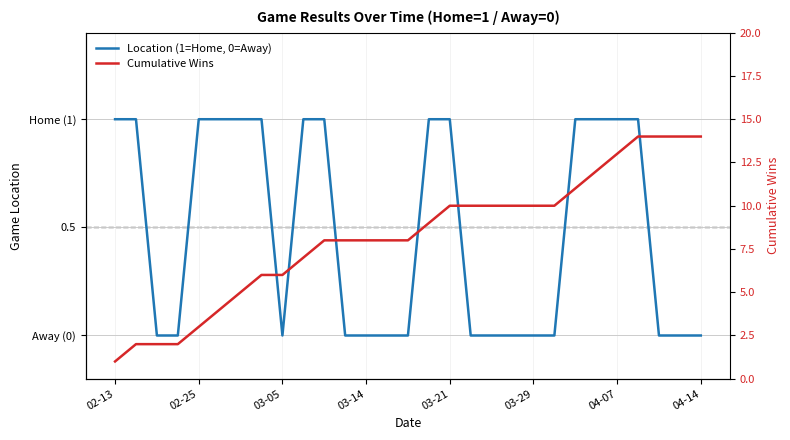

How many values in the Cumulative Wins series exceed 8?

14